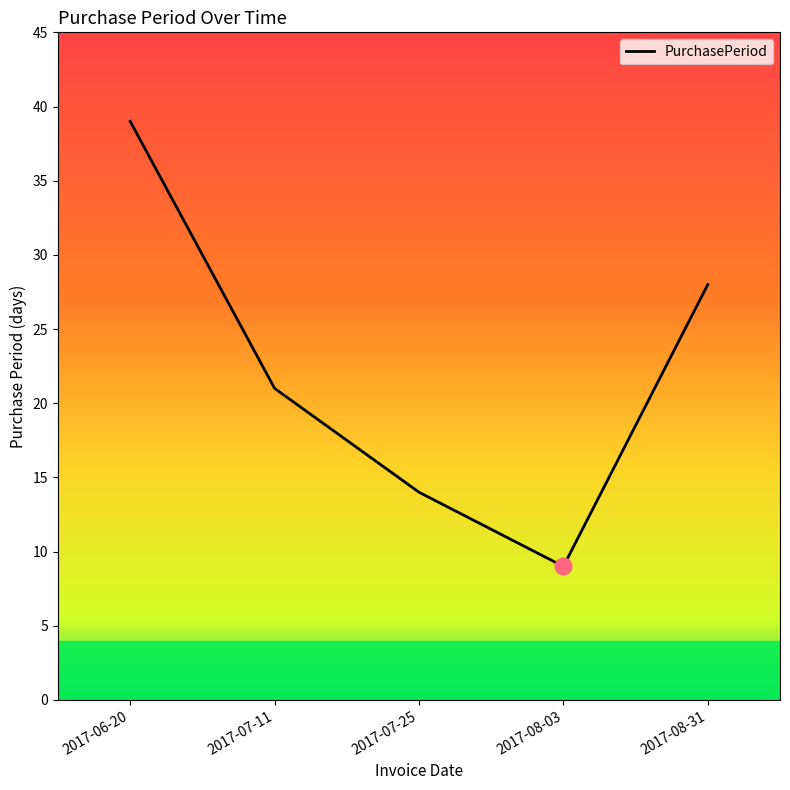

What position from the right is 2017-08-03?

2